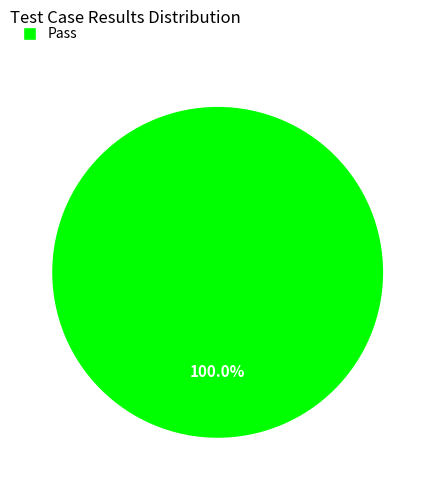

How many slices are in this pie chart?

1